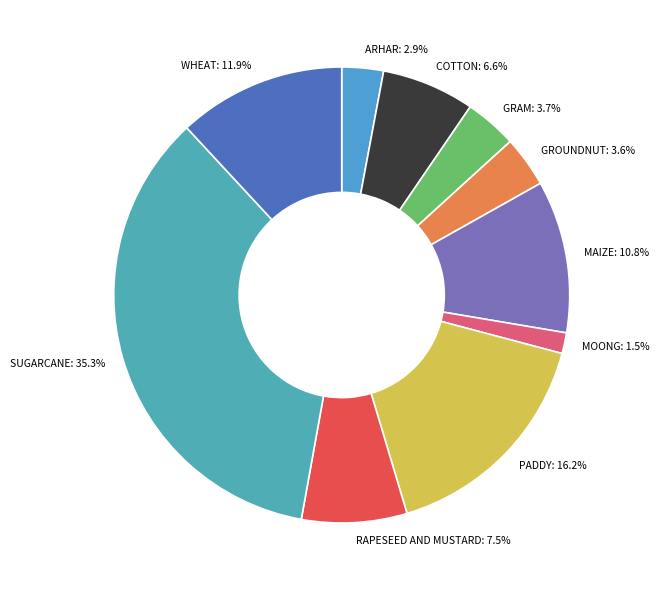

What percentage is the GRAM slice, to the nearest percent?

4%